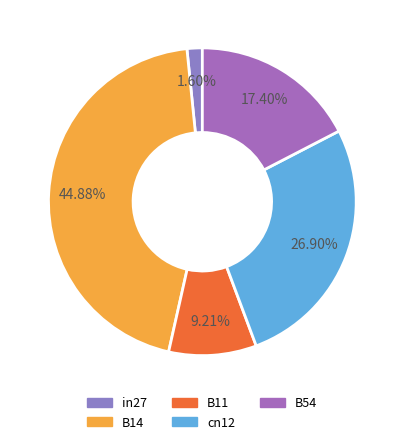

Rank the categories by value from lowest to highest.

in27, B11, B54, cn12, B14